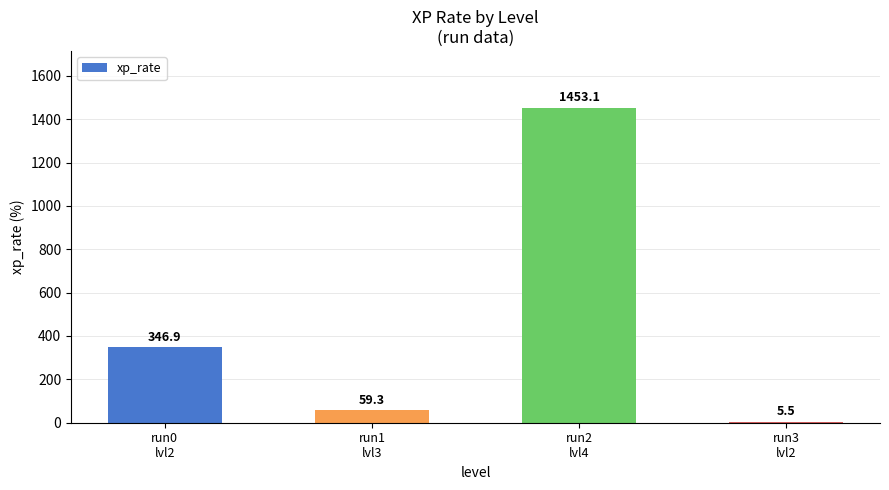

Reading right to left, transcribe all the data shown in this chart.

5.5	1453.1	59.3	346.9